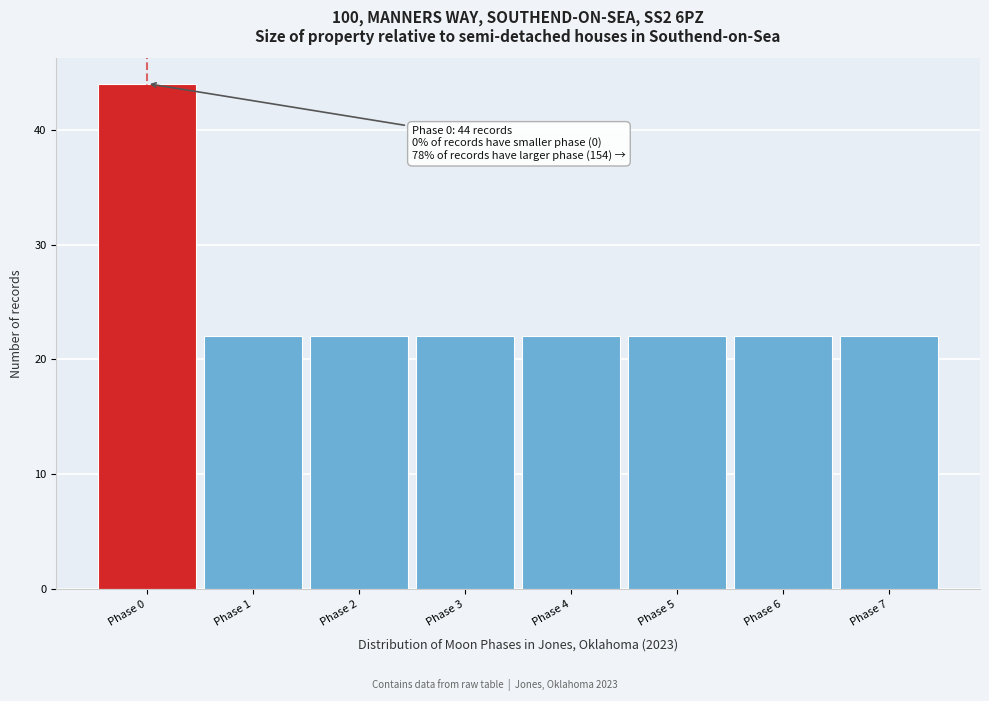

Over which range of the x-axis is the bar tallest?

-0.5 to 0.5